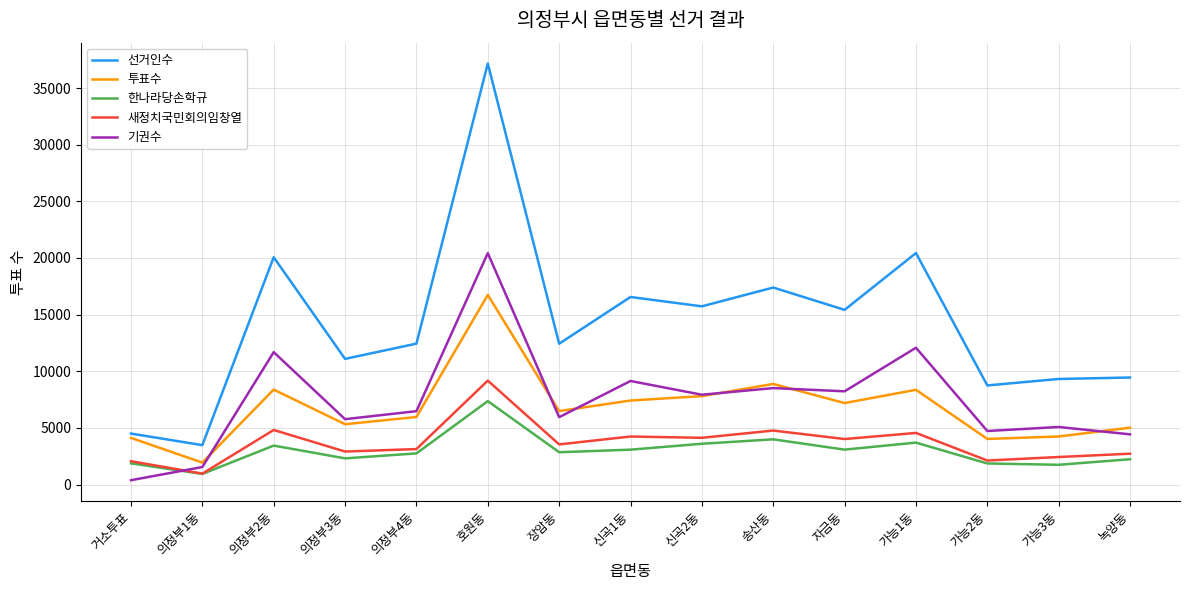

True or false: 새정치국민회의임창열 has more than 2 points higher than both neighbors.

True